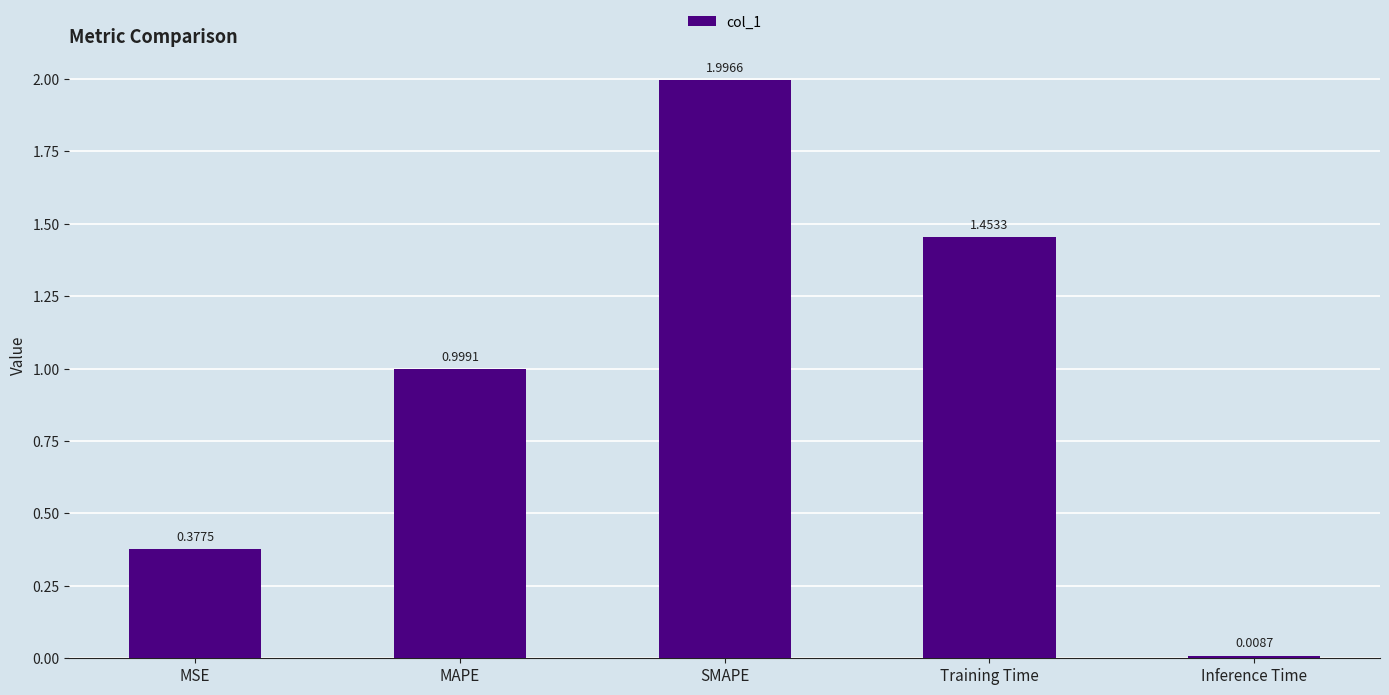

What is the change in value from MSE to MAPE?

+0.6